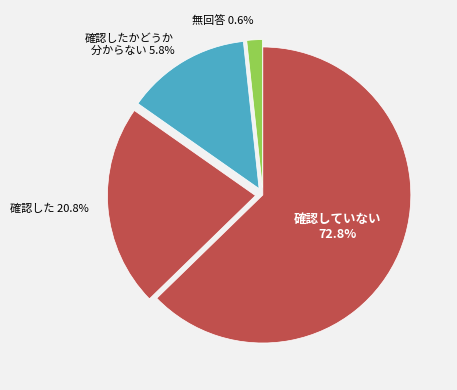

How many slices are in this pie chart?

4